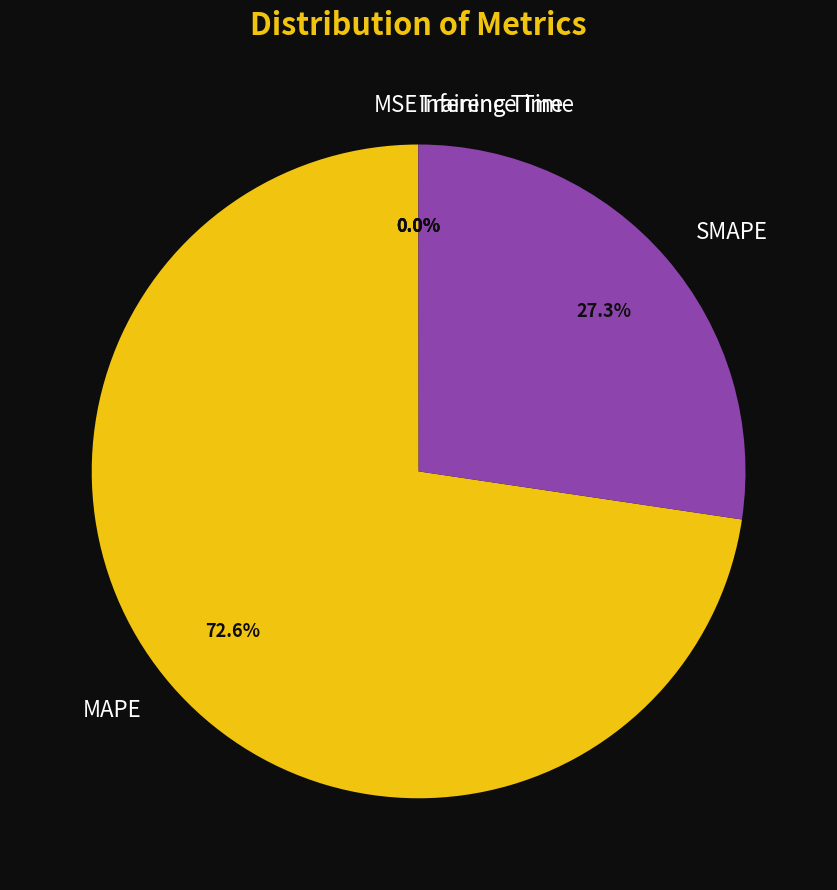

Which slice is the largest?

MAPE